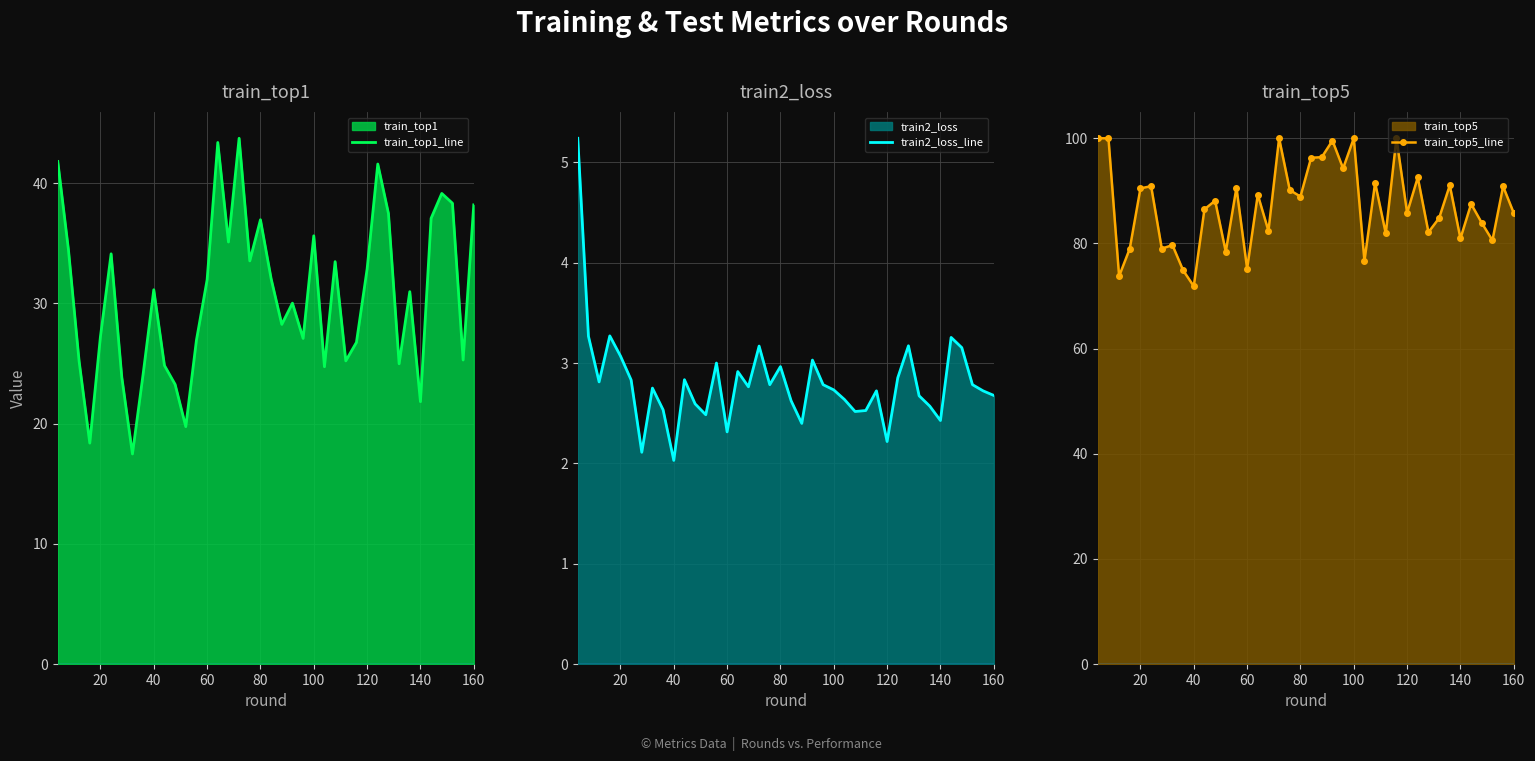

True or false: train_top5_line and train_top1_line cross at least once.

False